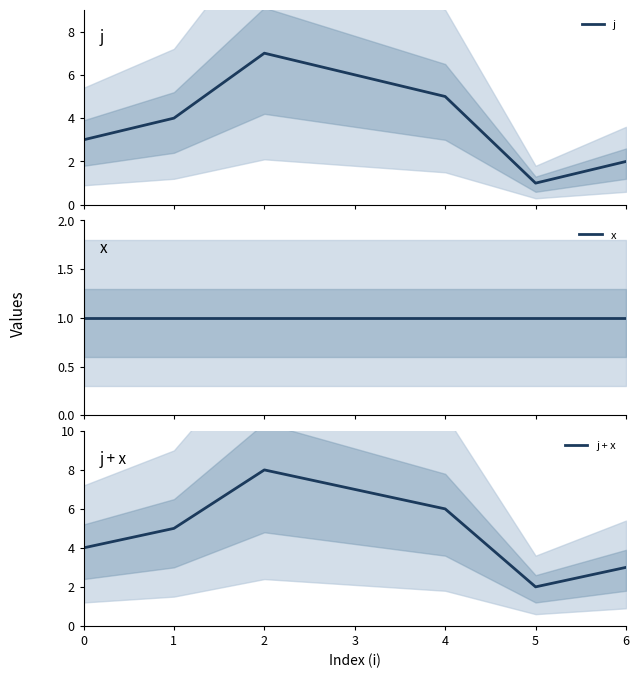

What is the sum of the x values at 2 and 5?

2